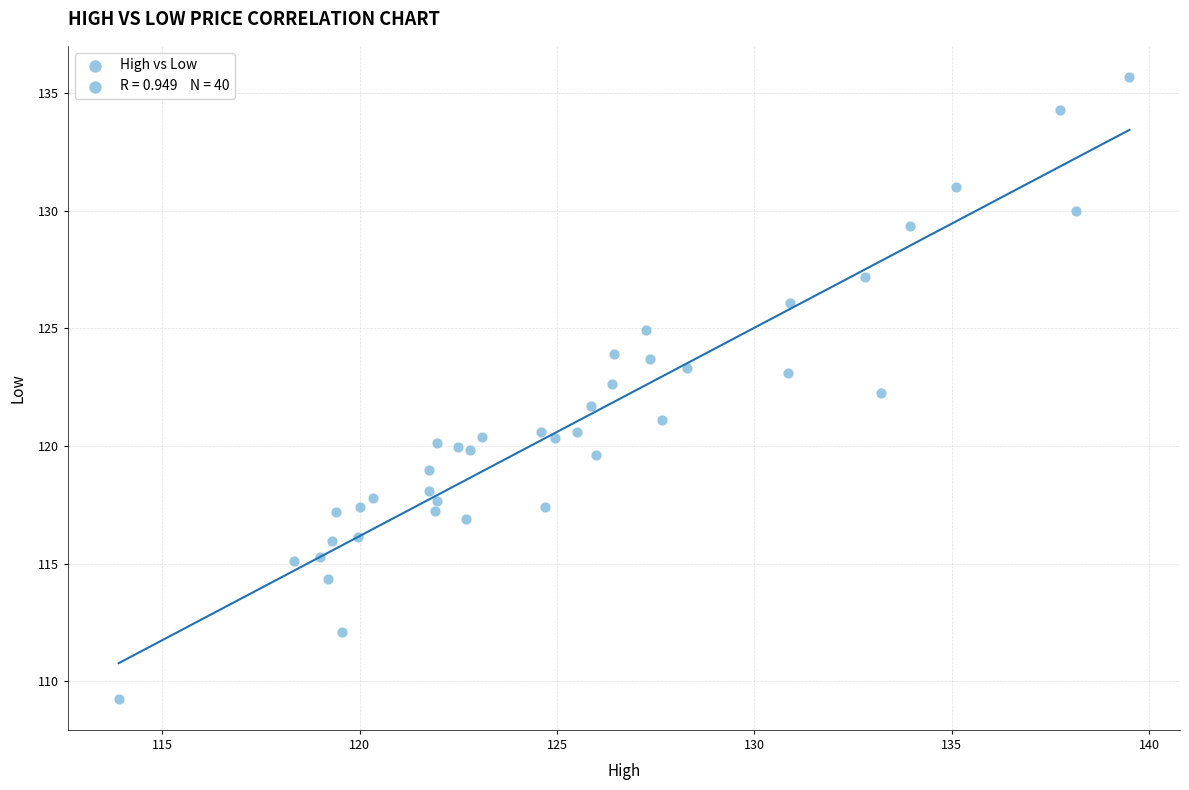

What is the range of X values (max minus min)?

25.6